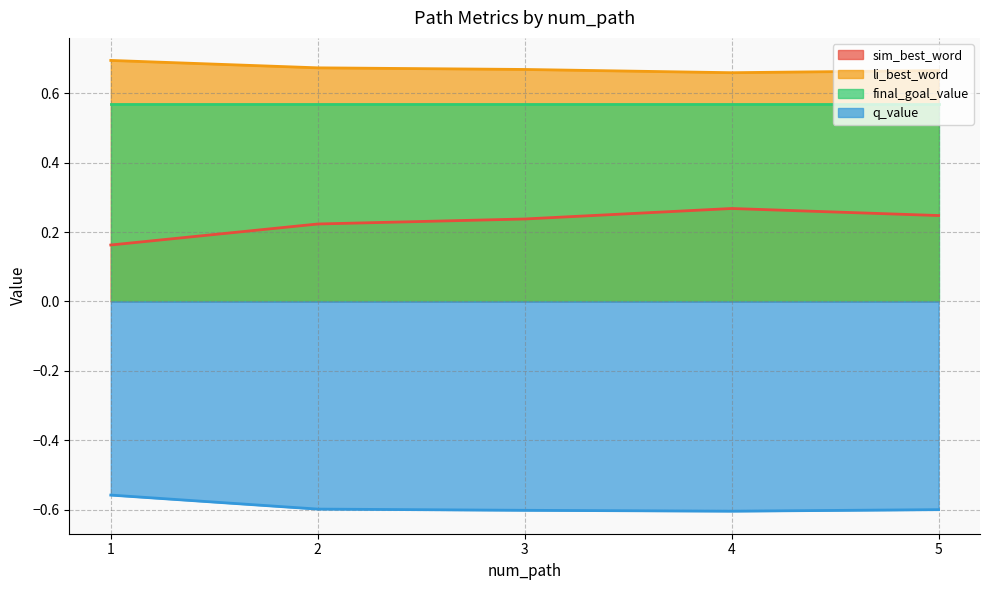

Rank the series by their maximum value, from highest to lowest.

li_best_word, final_goal_value, sim_best_word, q_value